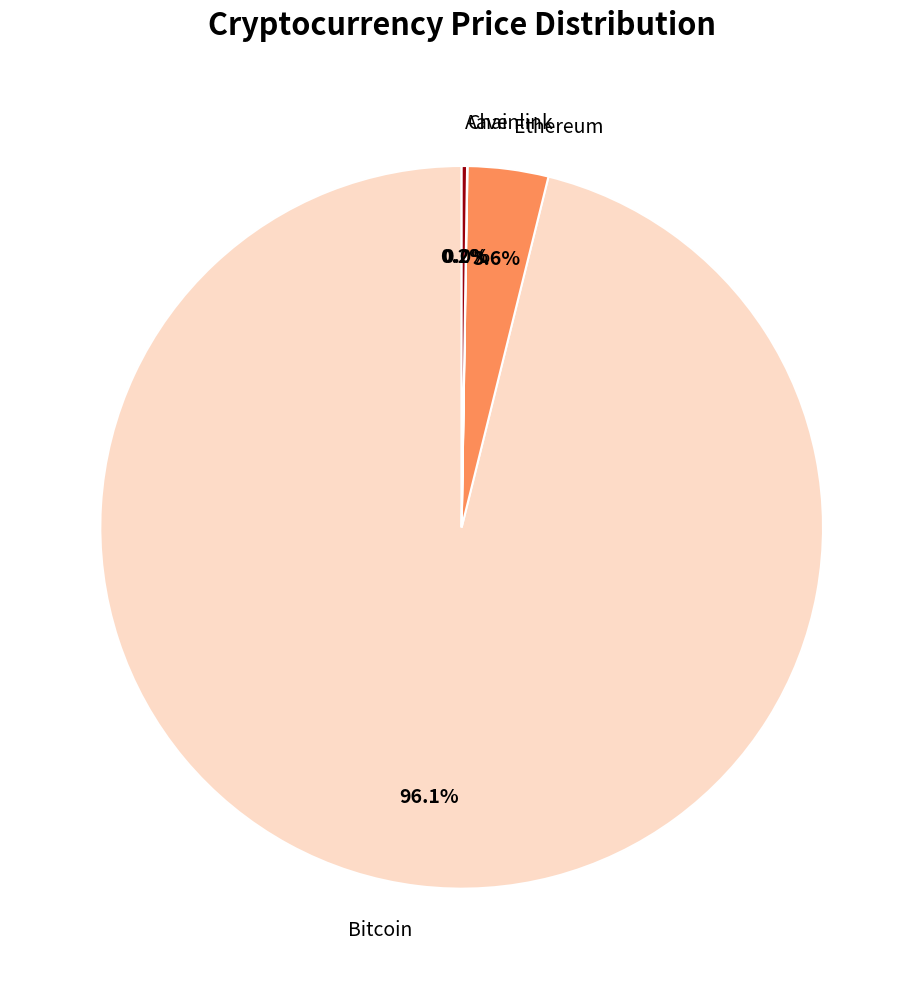

Is the sum of Ethereum and Bitcoin greater than half?

Yes